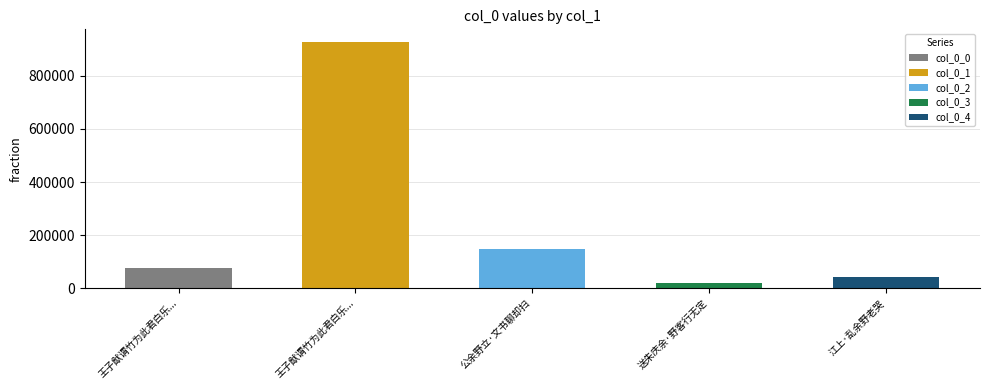

Rank the categories by value from highest to lowest.

王子猷谓竹为此君白乐天谓酒为此君余野处无客每对竹独酌得小诗, 公余野立·文书聊却扫, 王子猷谓竹为此君白乐天谓酒为此君余野处无, 江上·乱余野老哭, 送朱庆余·野客行无定